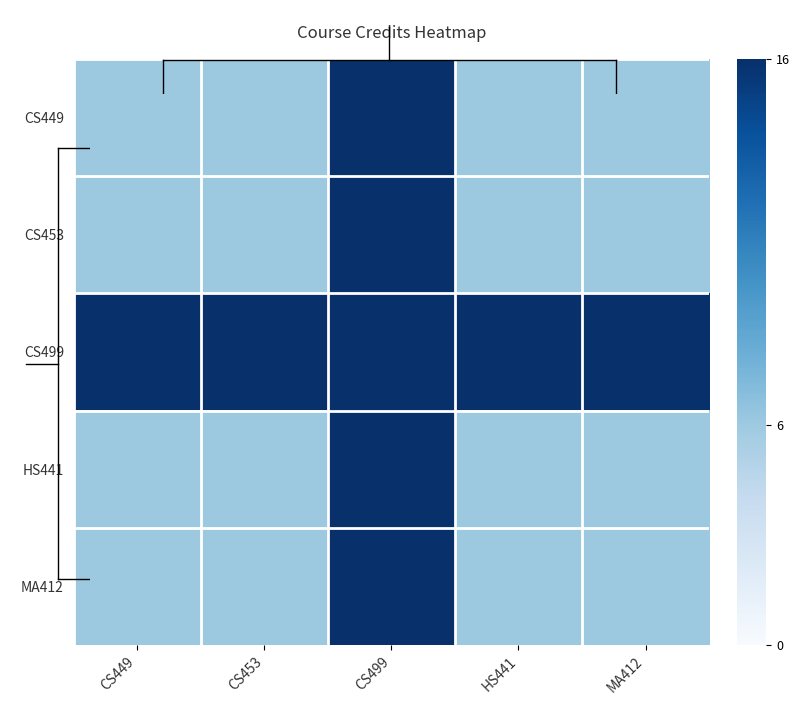

Which category has the lowest value across all series?

CS449